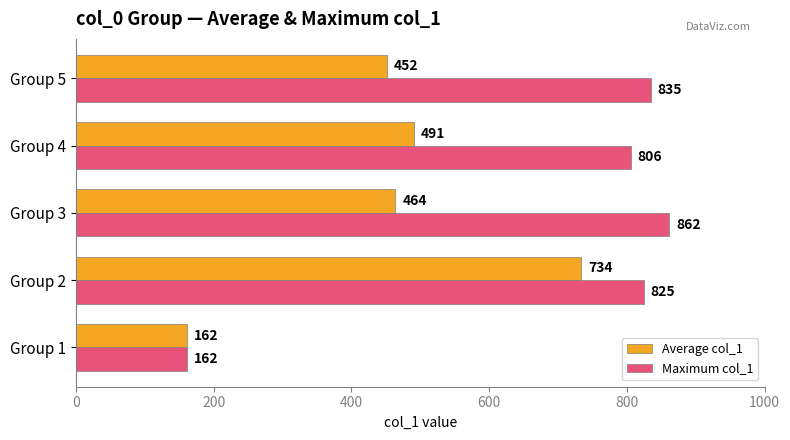

What are all the series names shown in the legend?

Average col_1, Maximum col_1